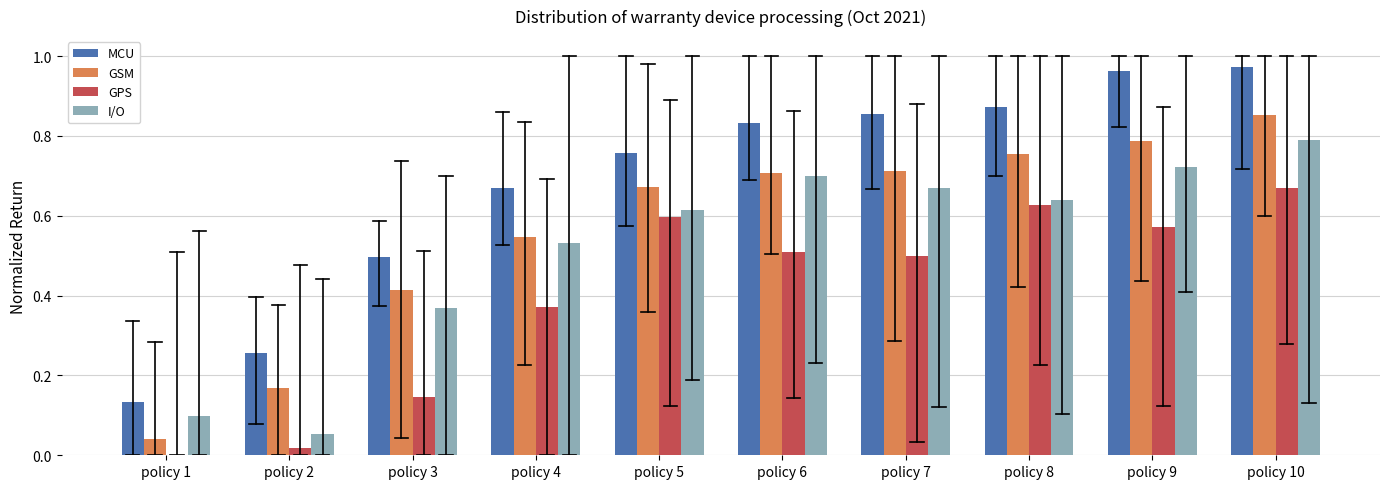

Between policy 3 and policy 6, which series saw the biggest shift?

GPS